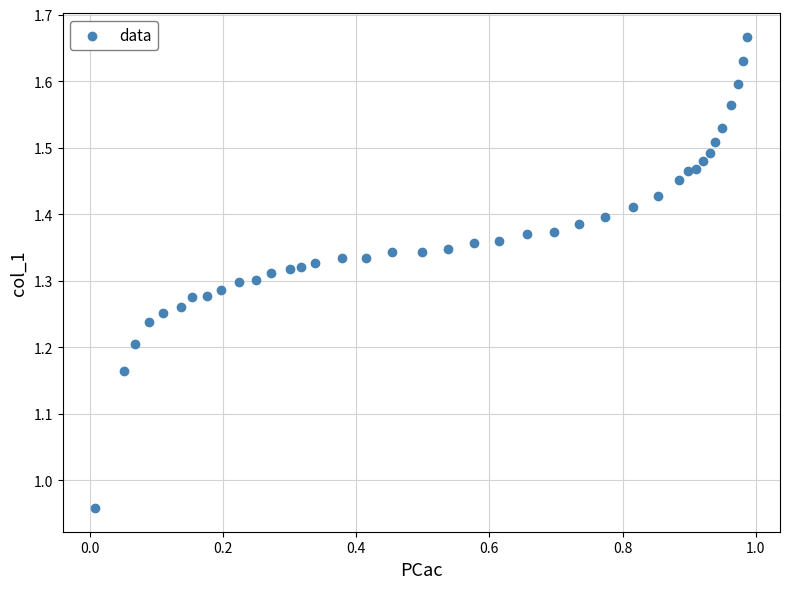

What is the range of Y values (max minus min)?

0.7